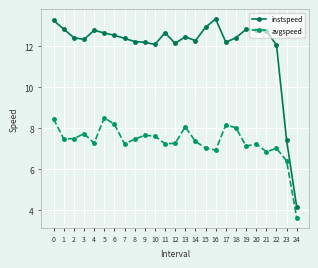

Is it true that instspeed equals 12.9 at 15?

True